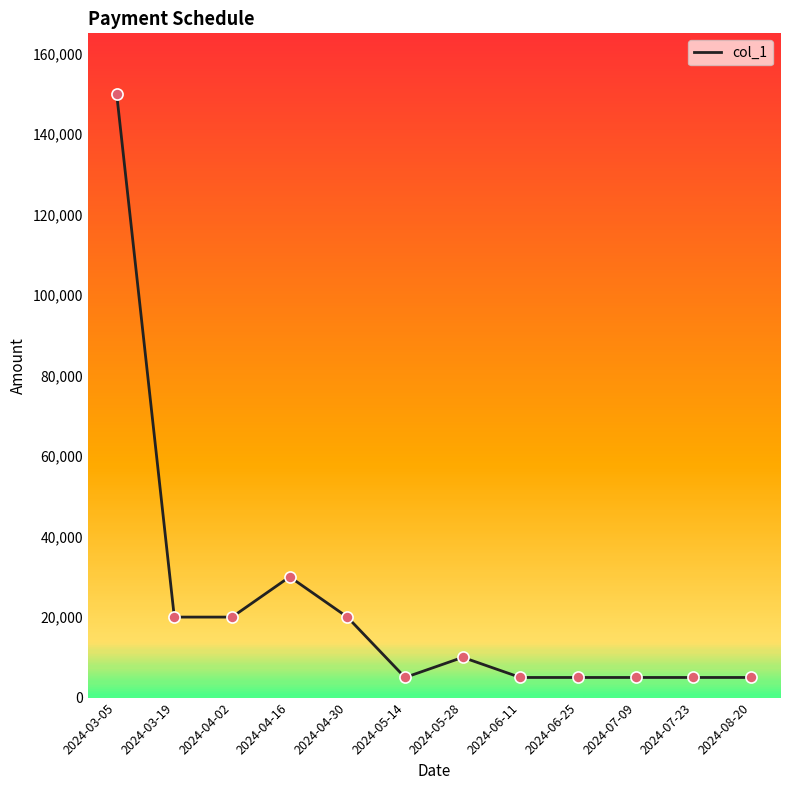

What is the change in value from 2024-03-05 to 2024-08-20?

-145000